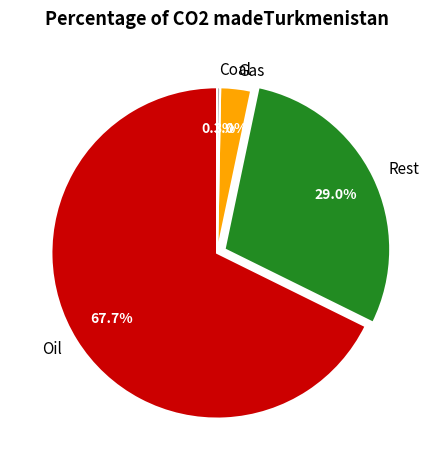

Is there a majority slice in this chart?

Yes